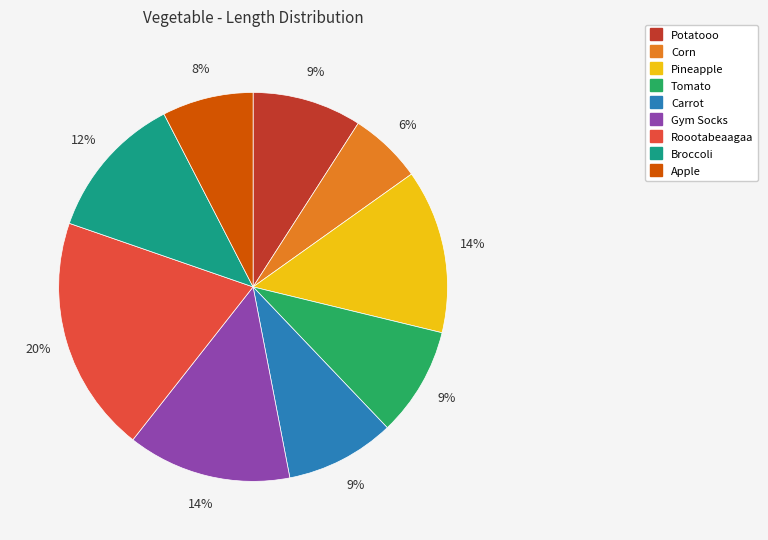

Between Pineapple and Broccoli, which is larger?

Pineapple